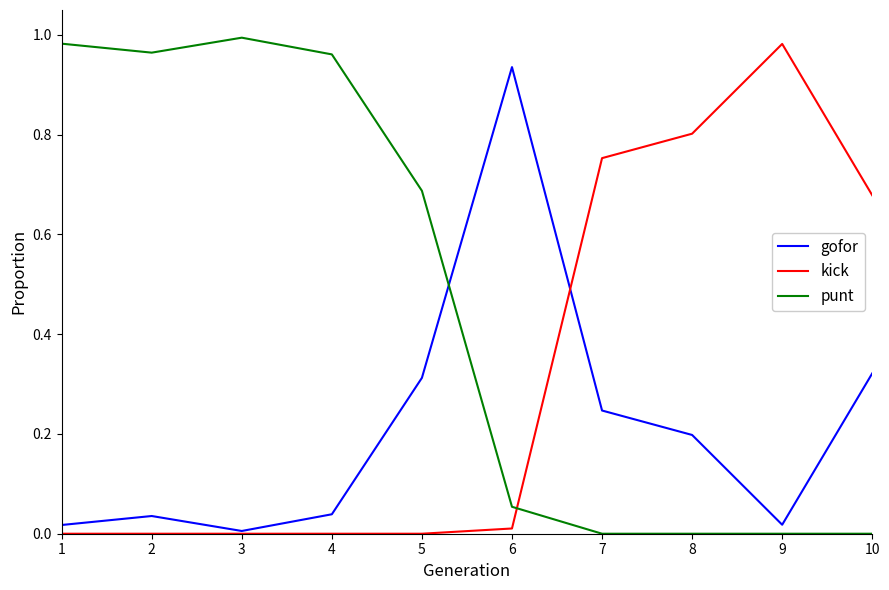

List the series in order of their overall mean, lowest first.

gofor, kick, punt